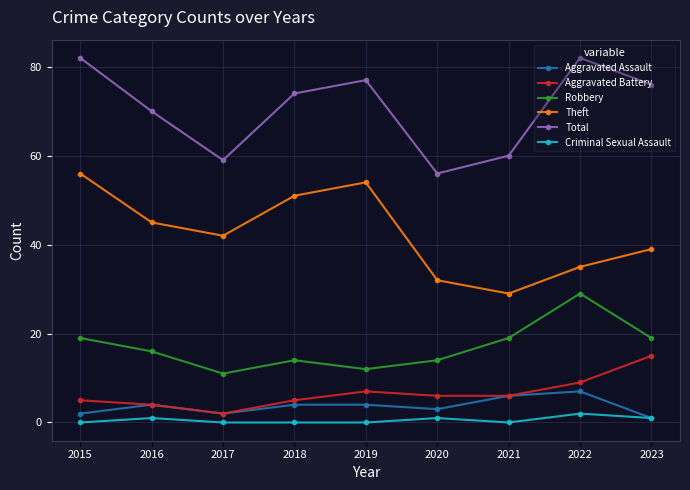

Is the value of Aggravated Assault at 2020 greater than the value of Robbery at 2015?

No